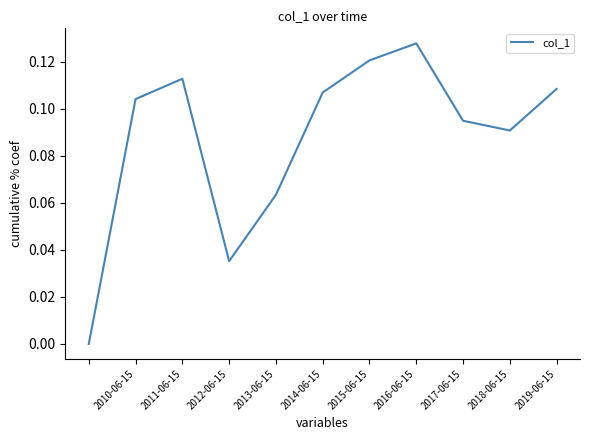

Does the chart have visible grid lines?

No